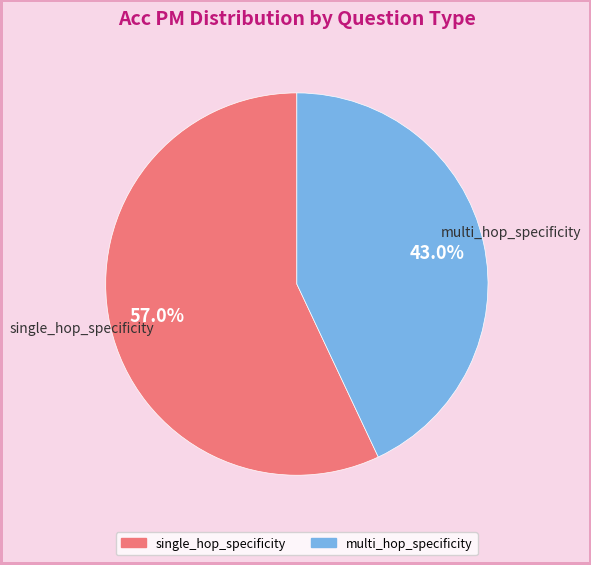

Is there any slice that represents more than half of the pie?

Yes